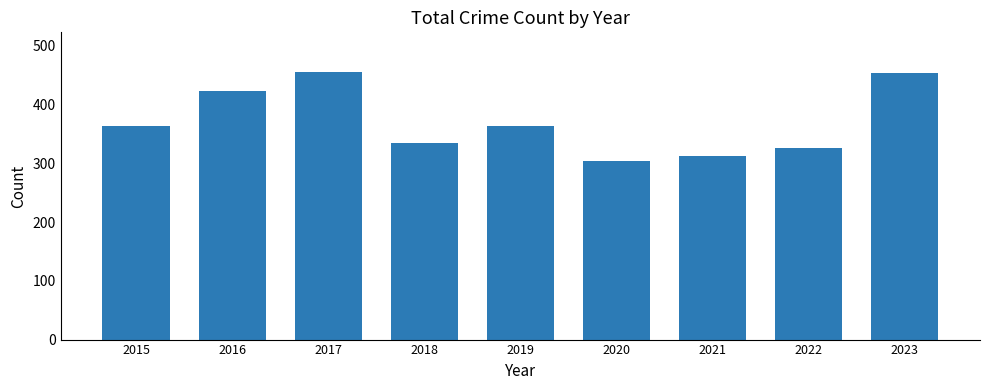

What is the average value?

371